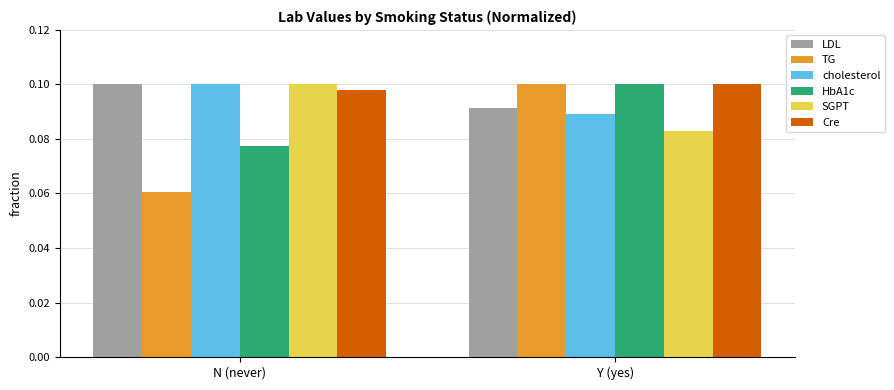

Count the LDL values in the range 0 to 1.

2